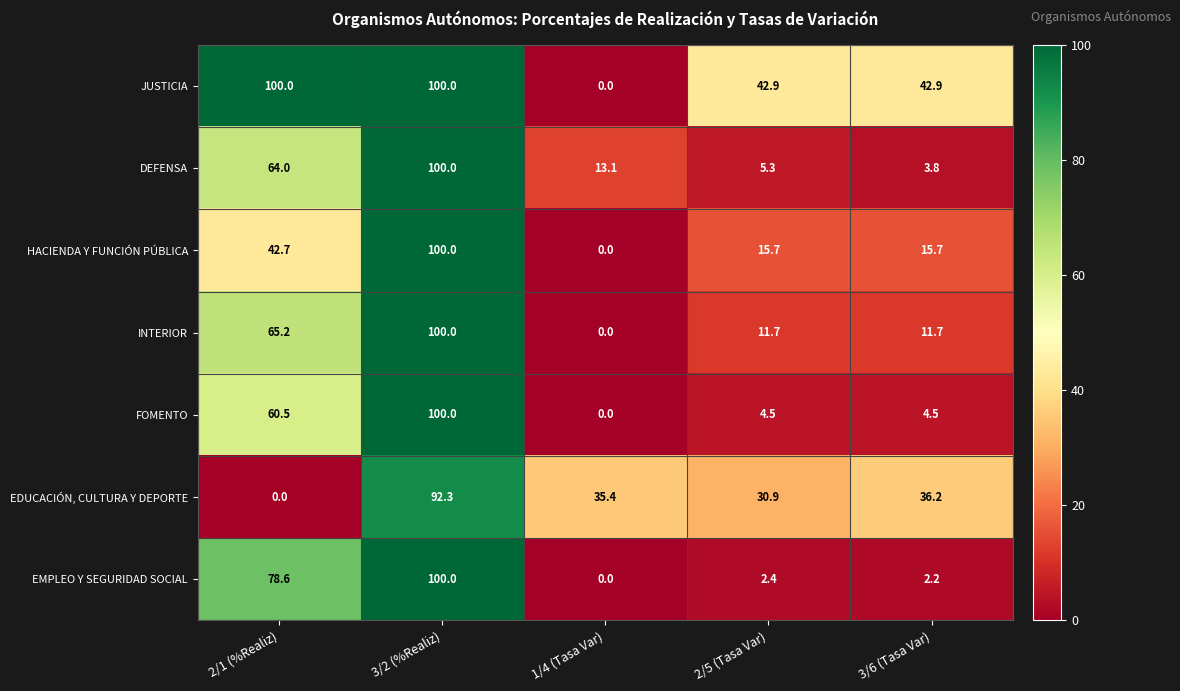

Rank the categories by DEFENSA value from lowest to highest.

3/6 (Tasa Var), 2/5 (Tasa Var), 1/4 (Tasa Var), 2/1 (%Realiz), 3/2 (%Realiz)